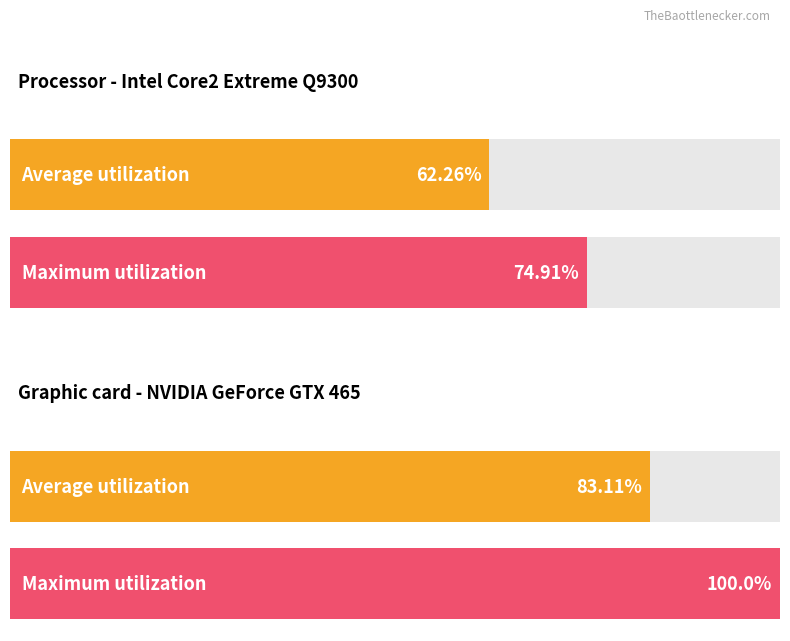

The Average utilization series shows 0.5 at 0. True or false?

False